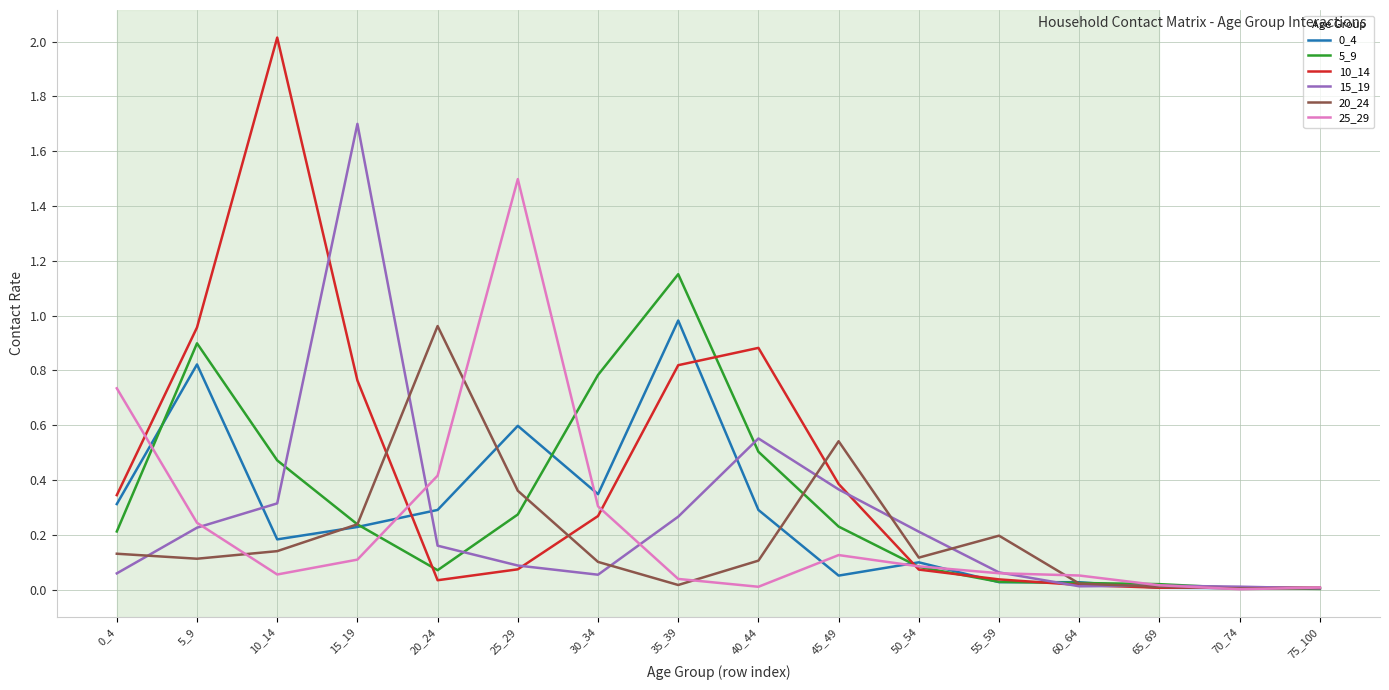

At which label does 5_9 reach its peak?

35_39